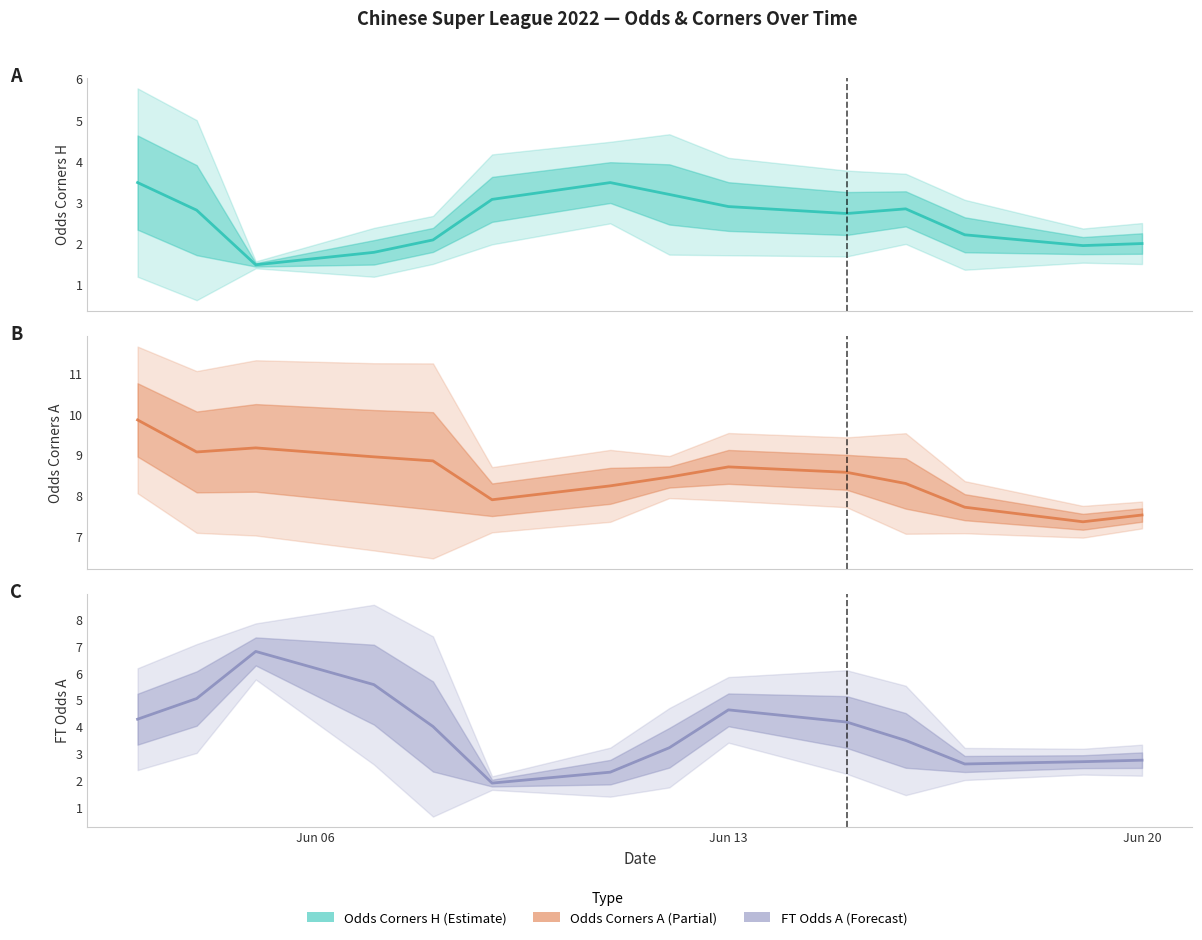

How many values in the Odds Corners H series are below 2?

4